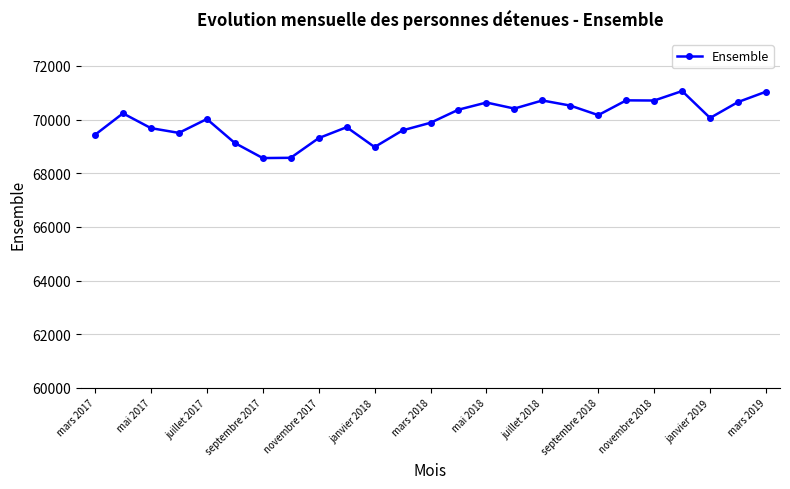

What is the difference between the maximum and minimum values?

2497